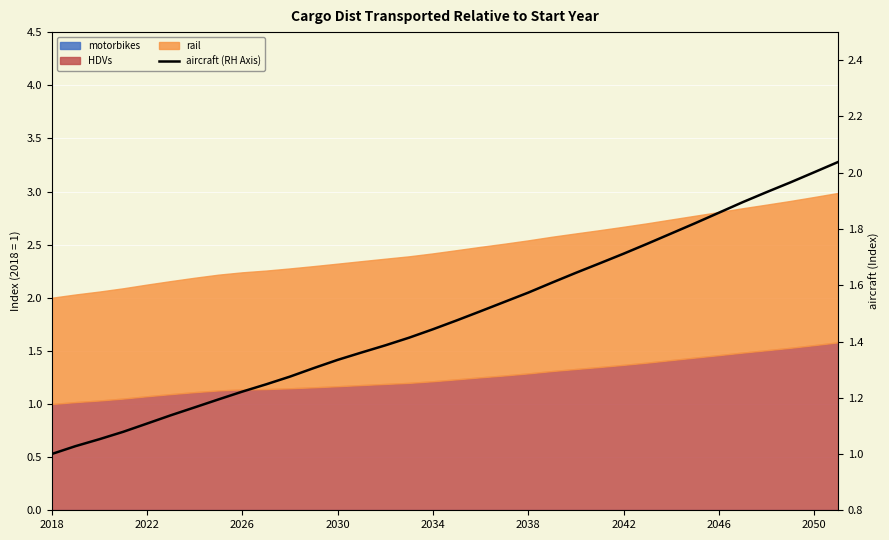

The chart shows a value of 0.5 at 27. True or false?

False